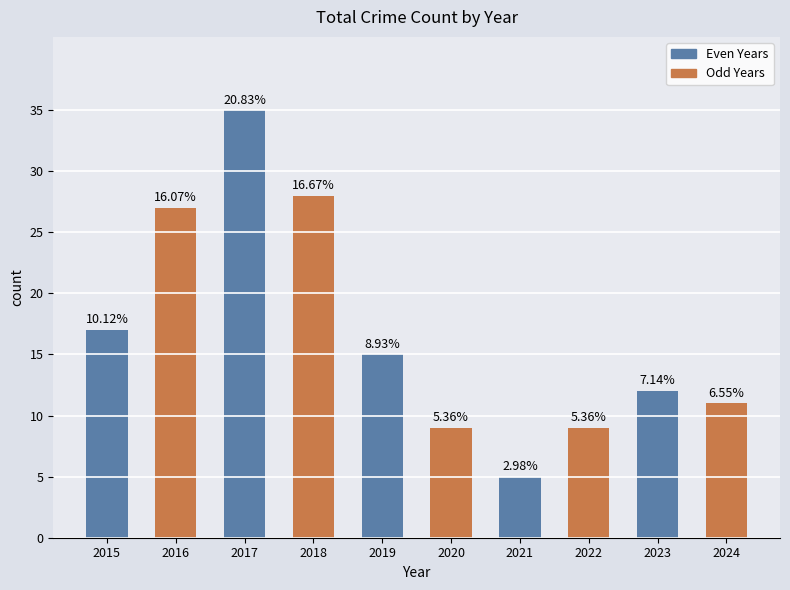

Are the bars horizontal?

No